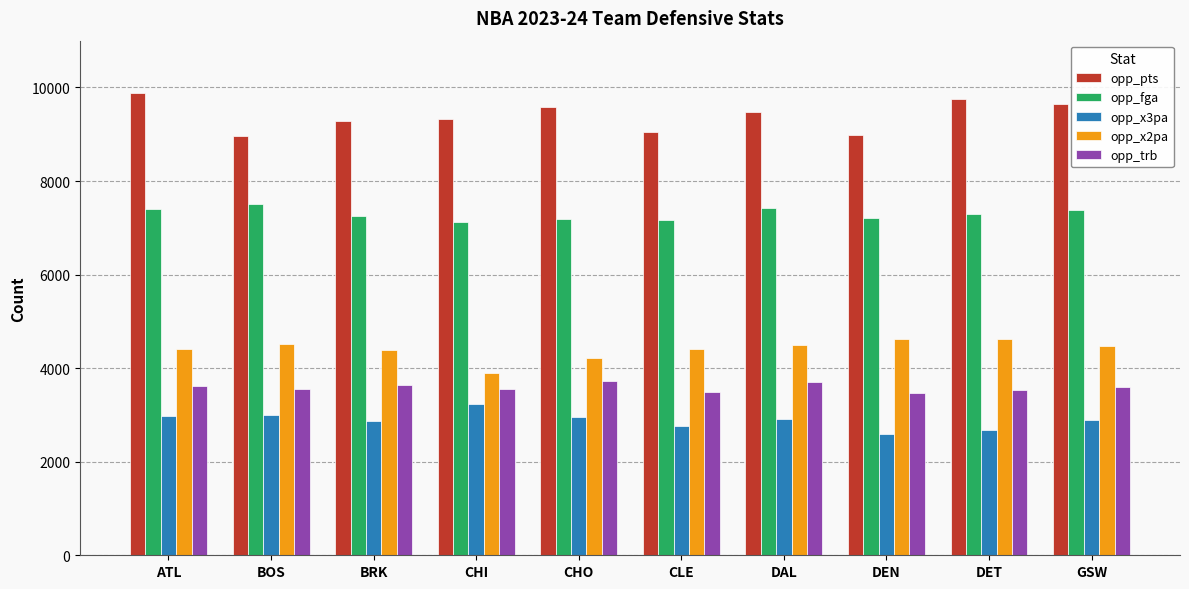

What value does the opp_pts series have at ATL?

9882